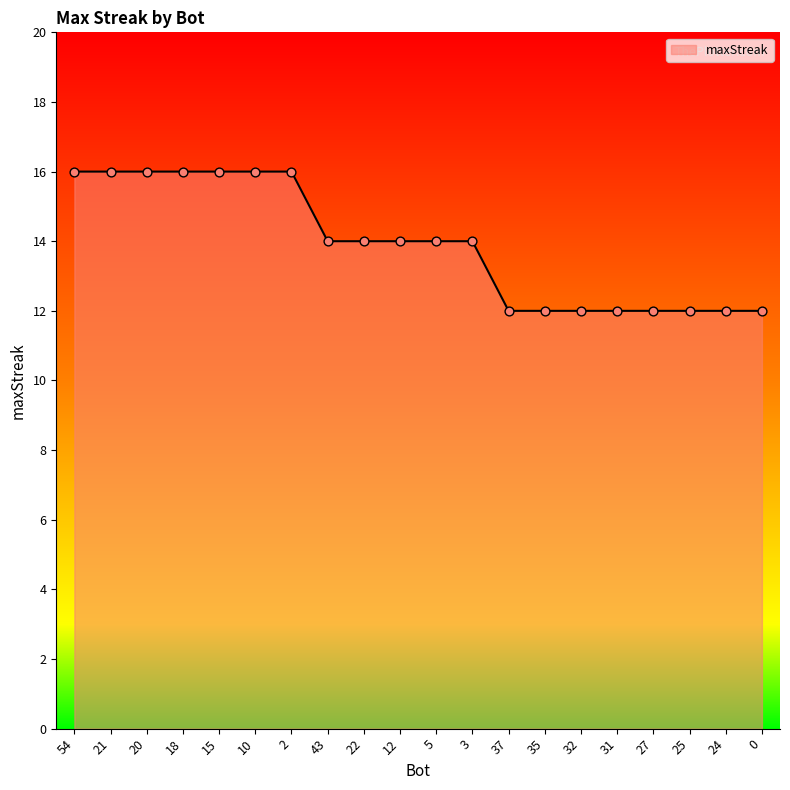

Between 10 and 22, which is larger?

10